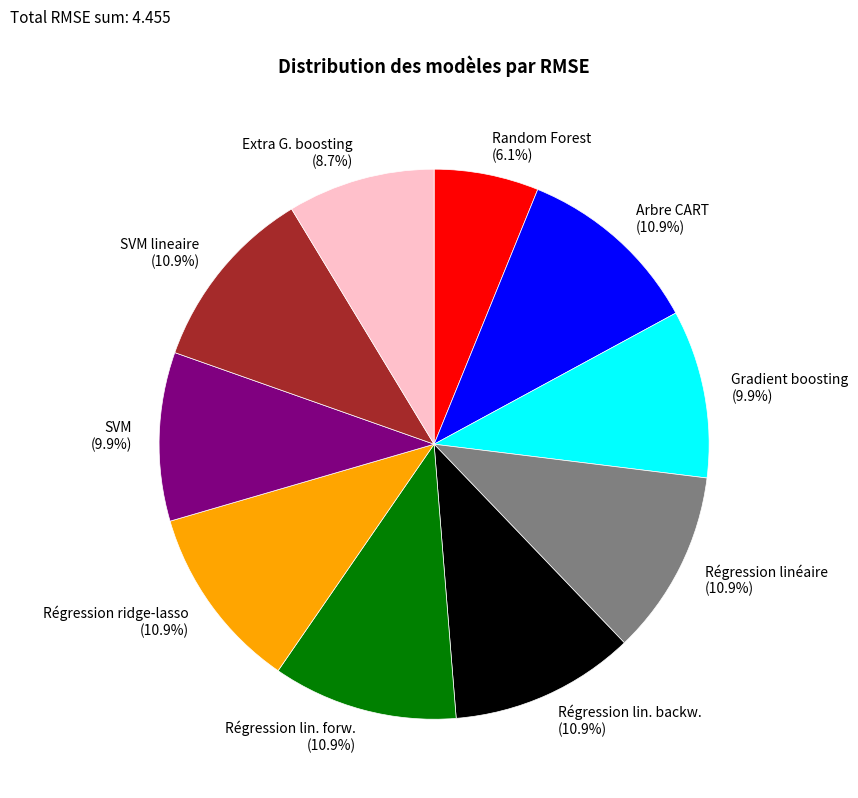

Count the number of slices in the pie.

10